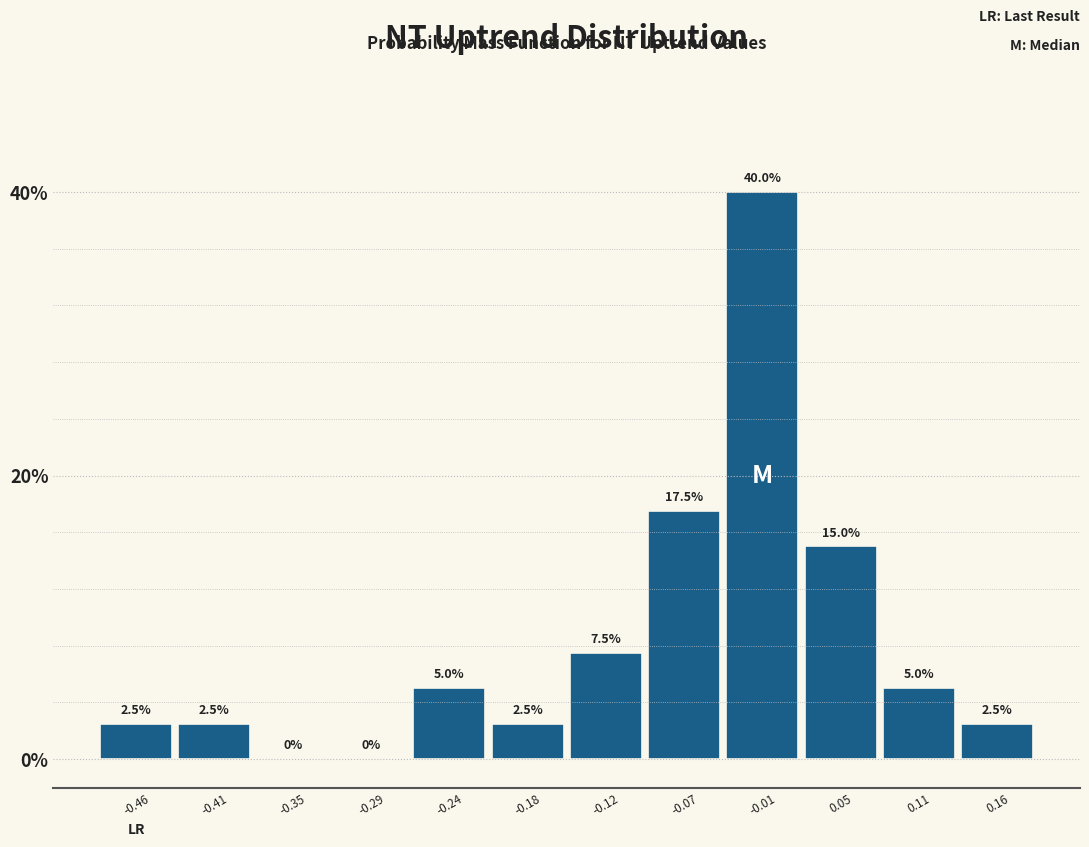

Over which range of the x-axis is the bar tallest?

-0.04 to 0.02